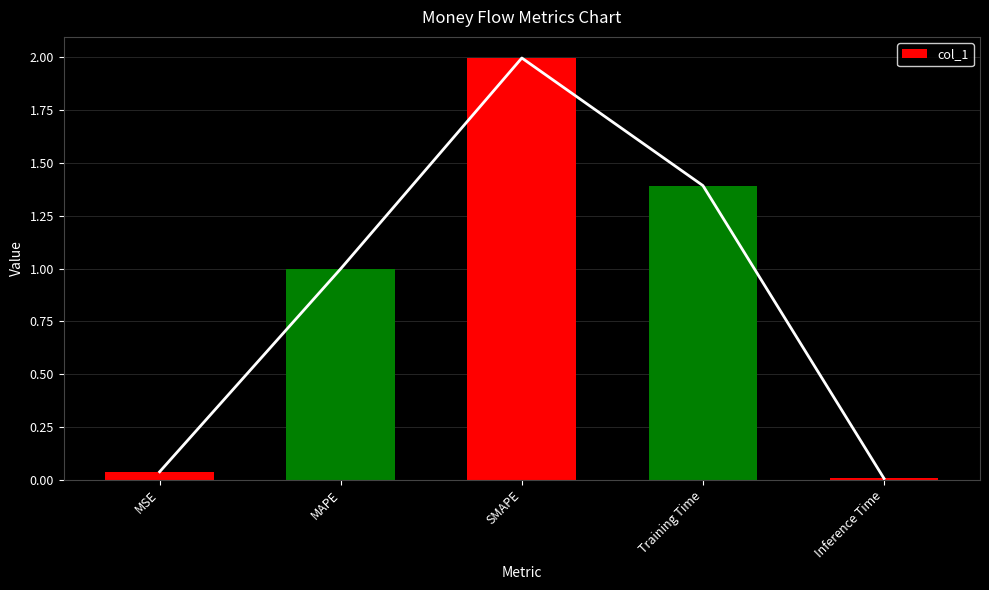

True or false: the data shows 0.8 at Training Time.

False